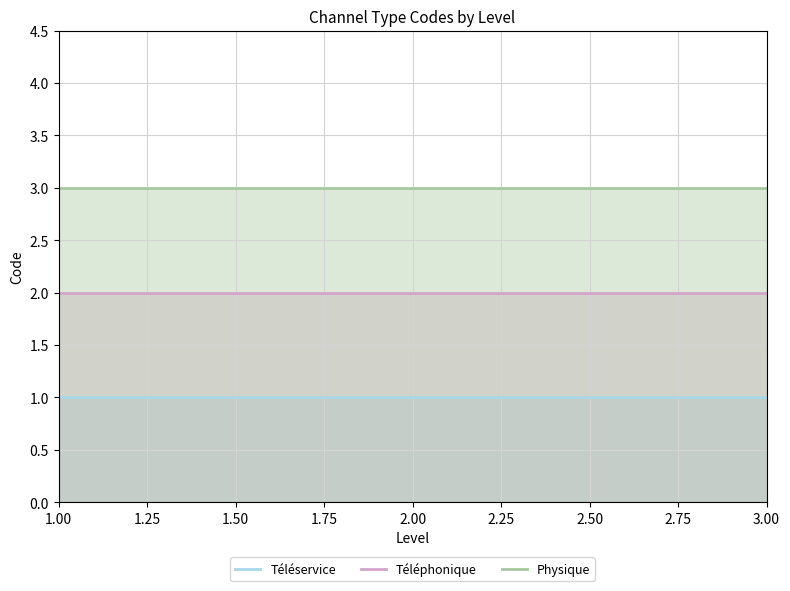

What is the difference between the highest and lowest values at 1.00?

2